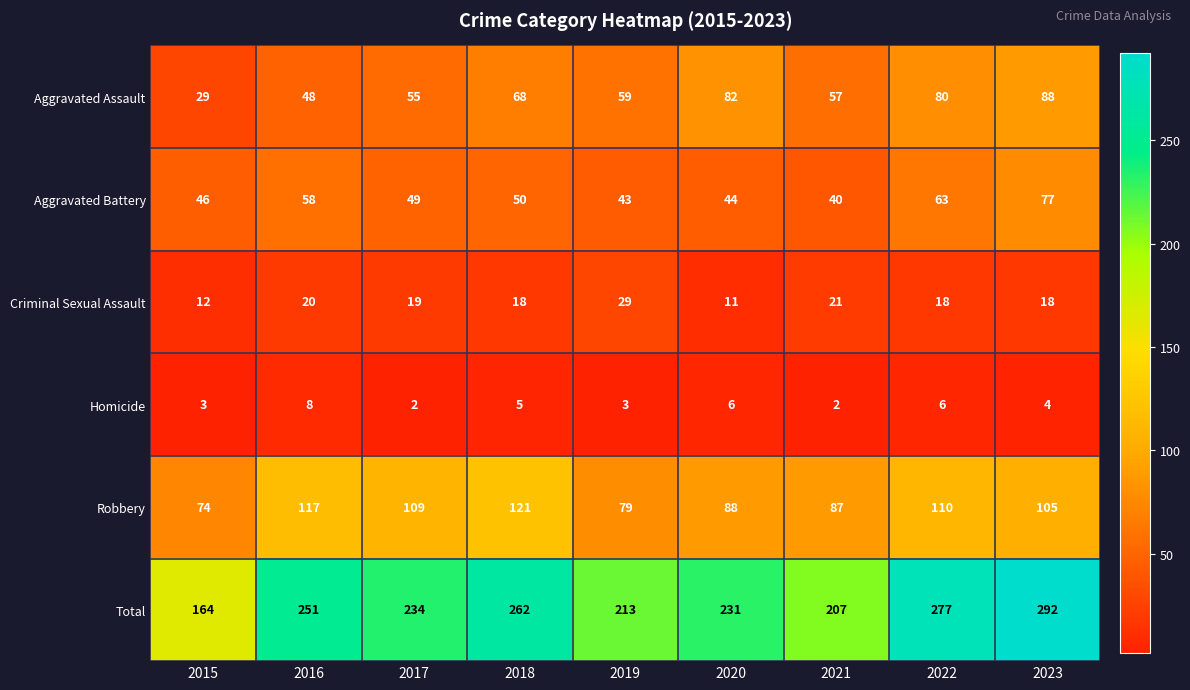

Which series changed the most between 2015 and 2018?

Total